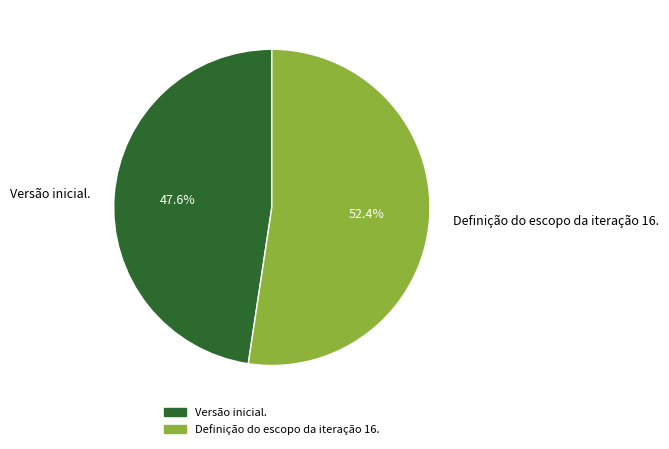

What is the smallest slice in the pie chart?

Versão inicial.